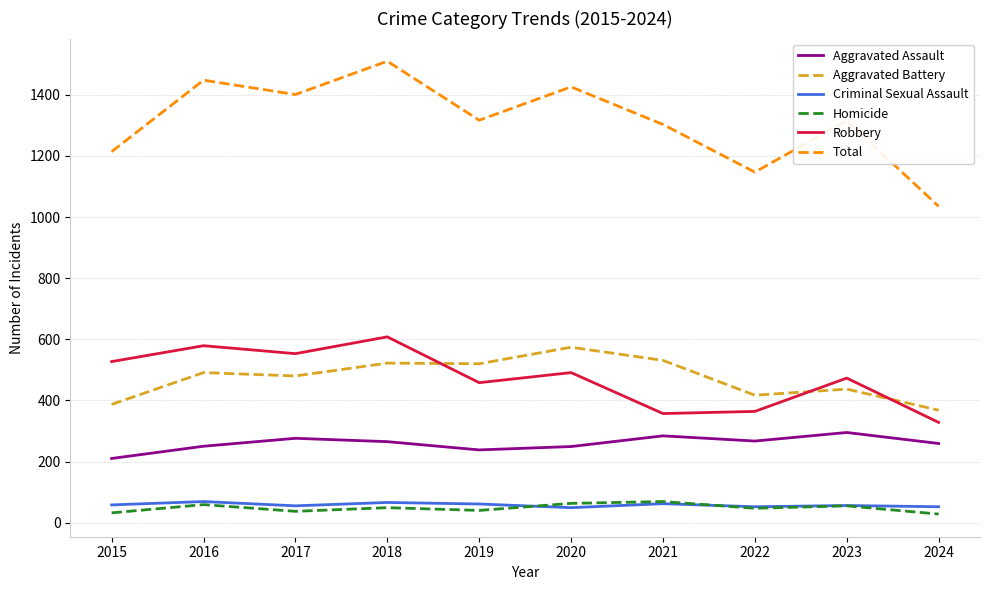

What is the sum of all Total values?

13117